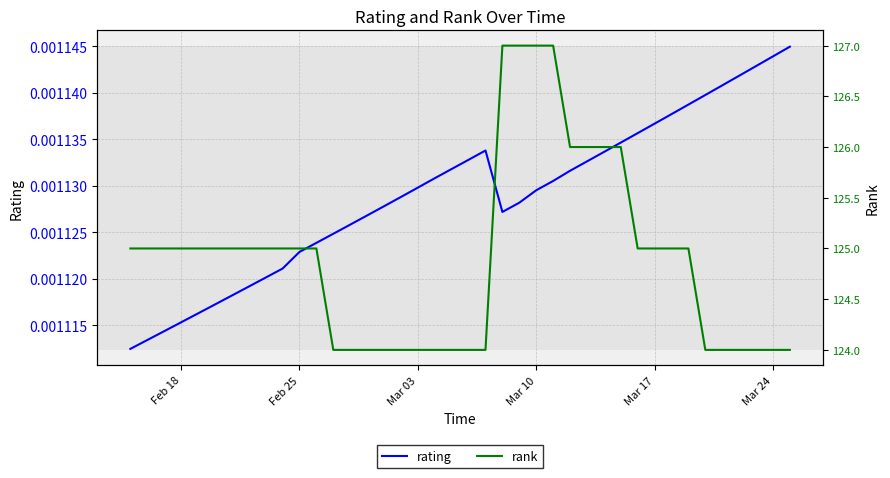

Which series has the largest range (max minus min)?

rank